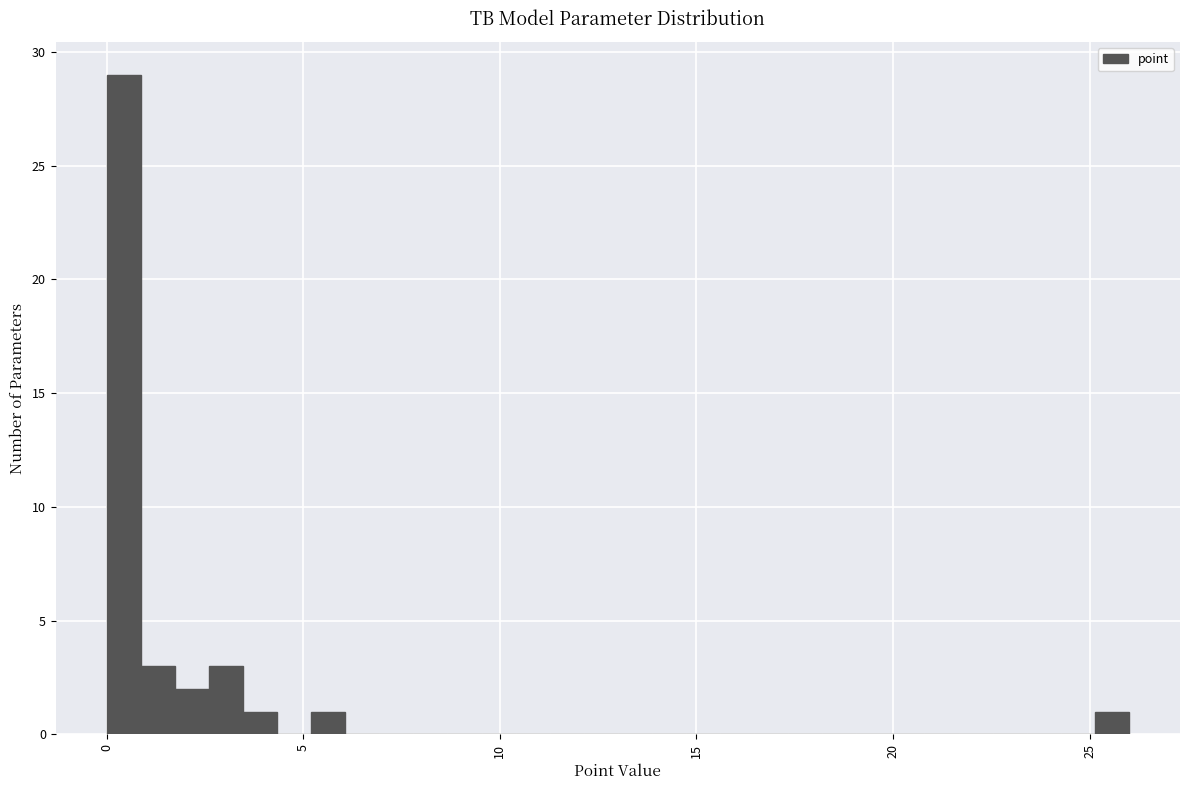

Around what value on the x-axis is the tallest bar? Give the approximate position of its centre, as read against the axis.

0.5